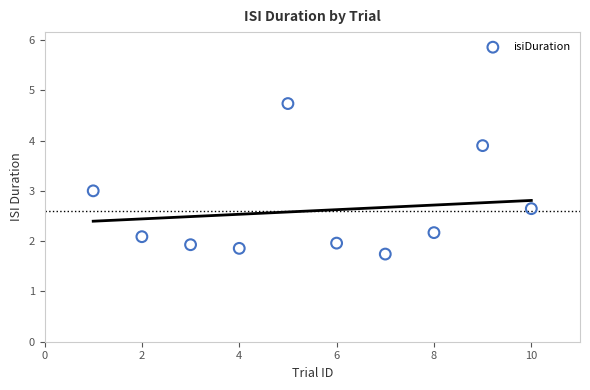

What is the range of Y values (max minus min)?

3.0